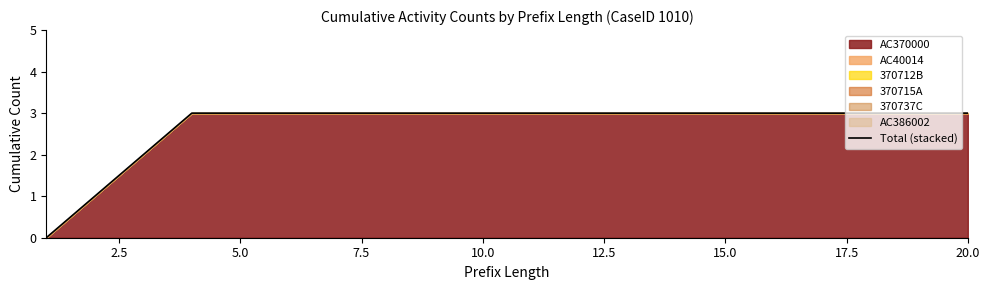

What is the maximum value shown in the chart?

3